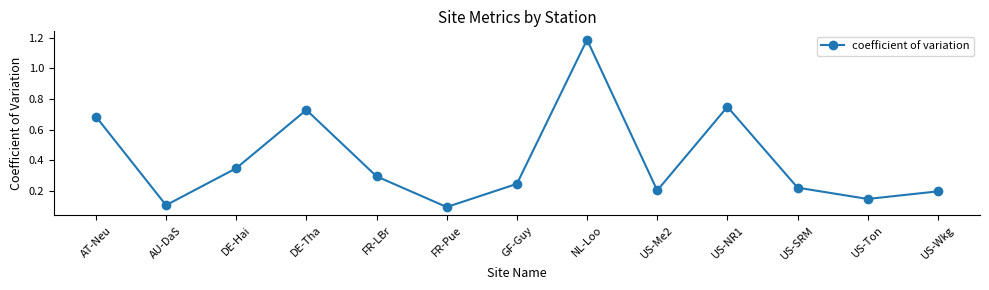

At which category does the data reach its first local valley?

AU-DaS